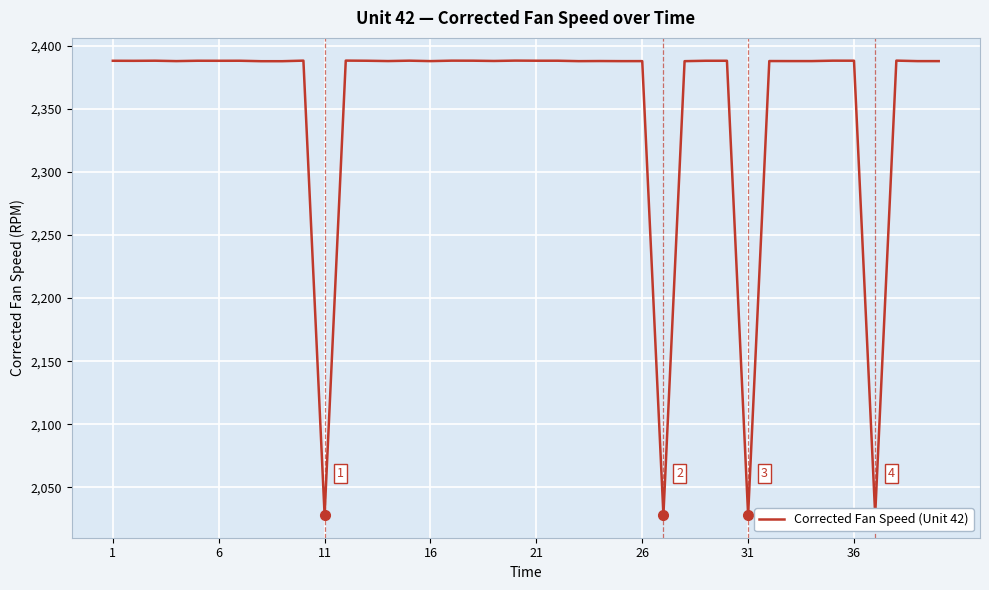

What is the difference between the maximum and minimum values?

360.2